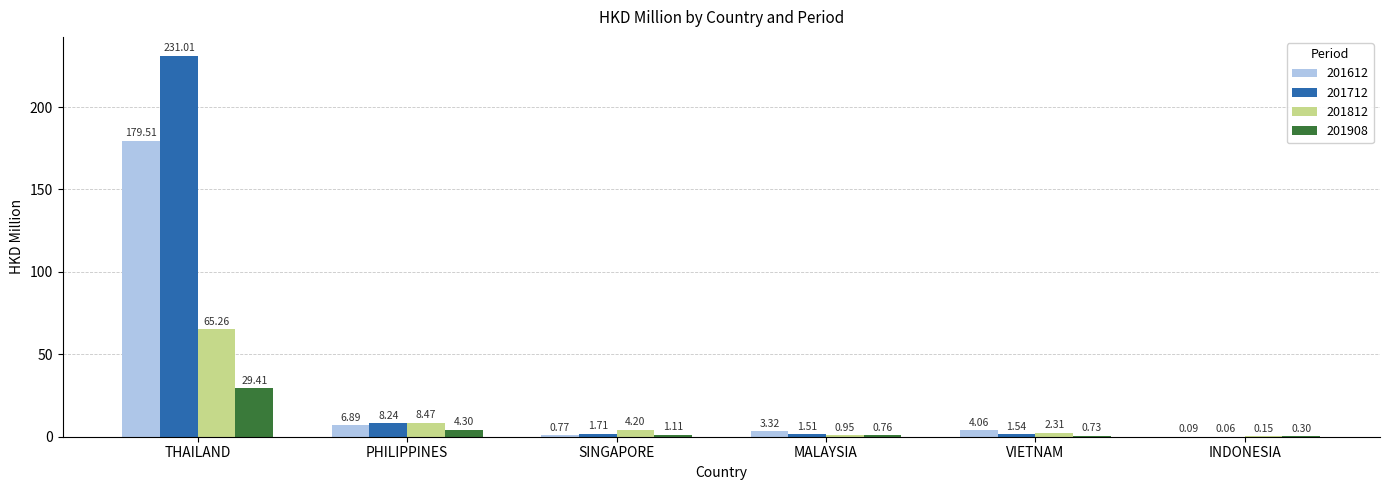

Count the number of categories in the chart.

6